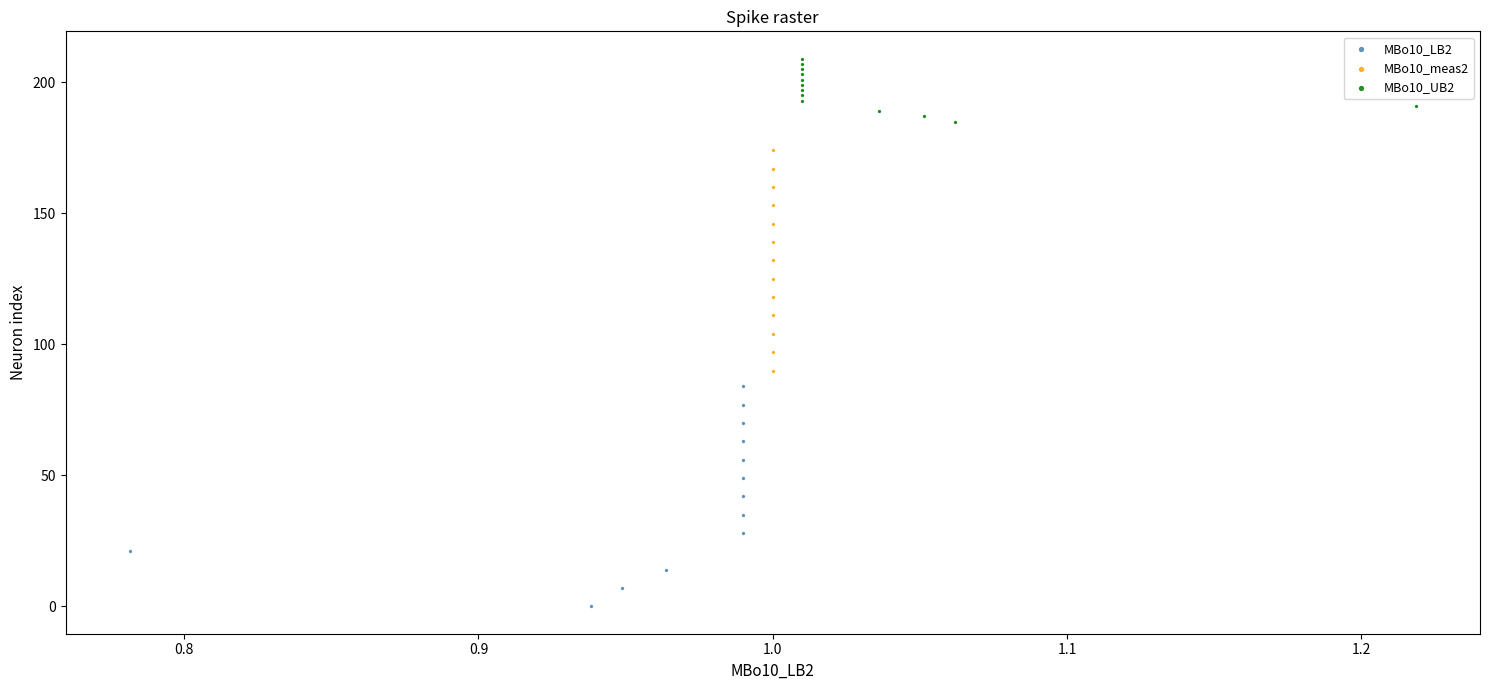

Which series reaches the maximum Y coordinate?

MBo10_UB2